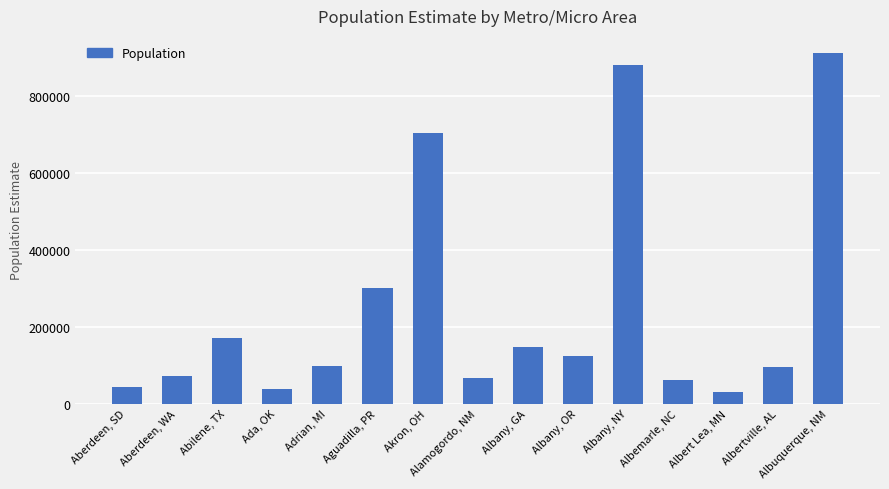

What is the sum of all values?

3748119